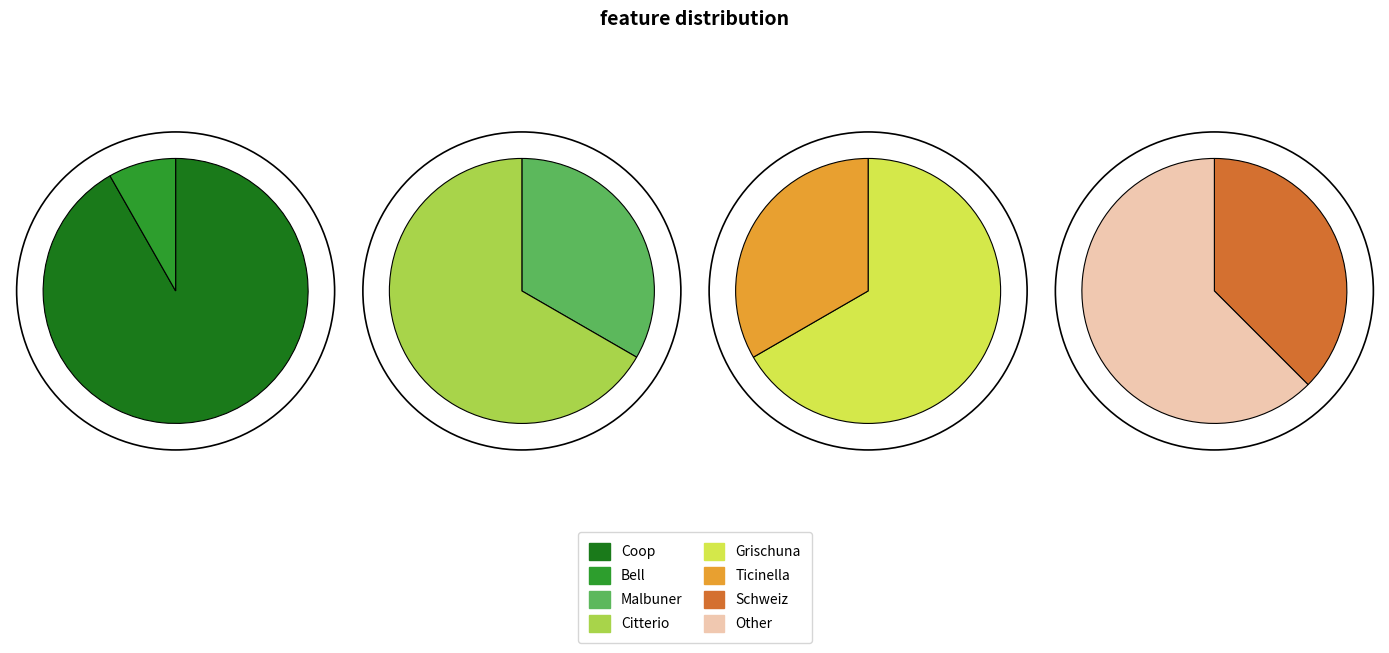

Is there a majority slice in this chart?

Yes